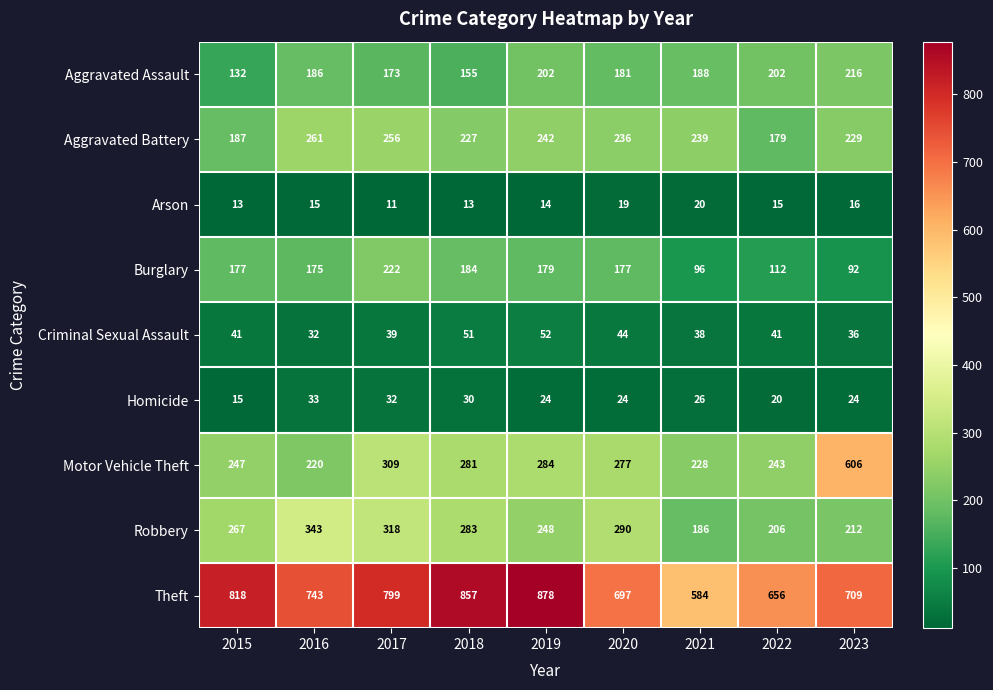

Which series has the widest spread of values?

Motor Vehicle Theft